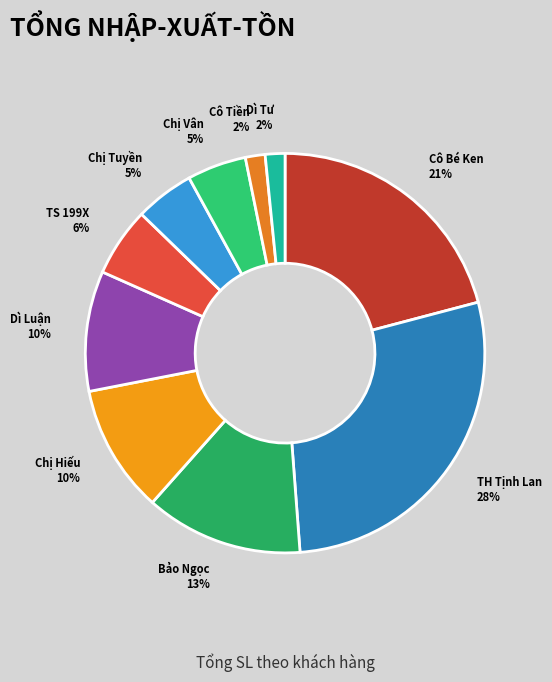

Does Dì Tư account for over 50% of the chart?

No